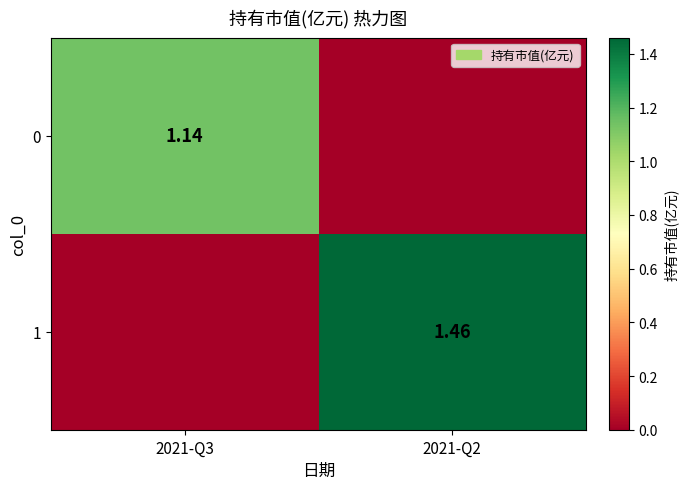

True or false: 0 has a value of 0.5 at 2021-Q2.

False